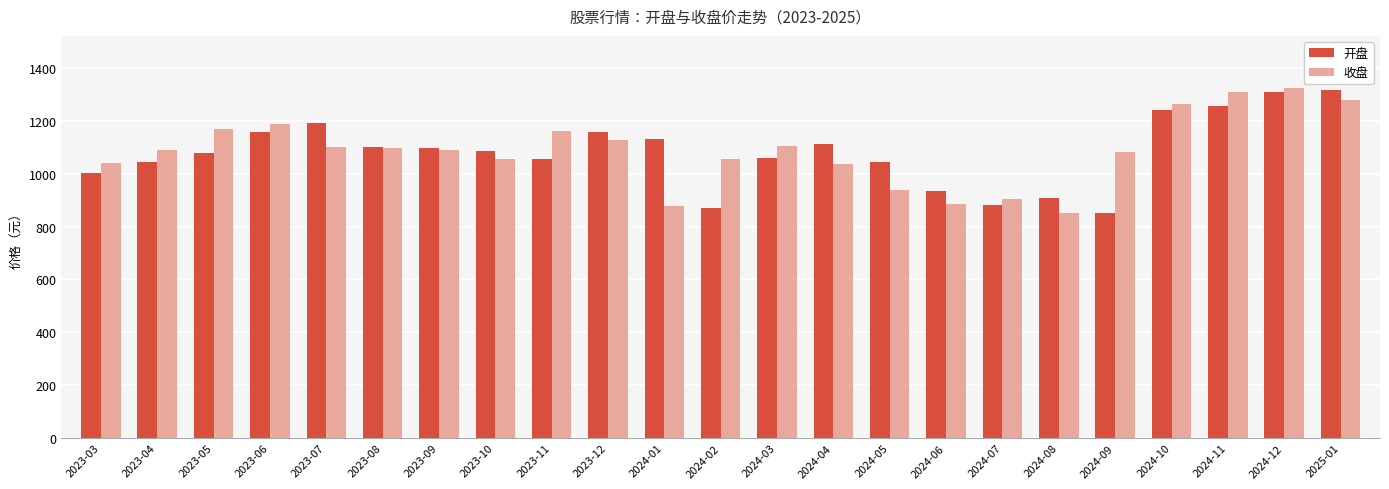

True or false: 收盘 has a value of 1090.9 at 2023-04.

True